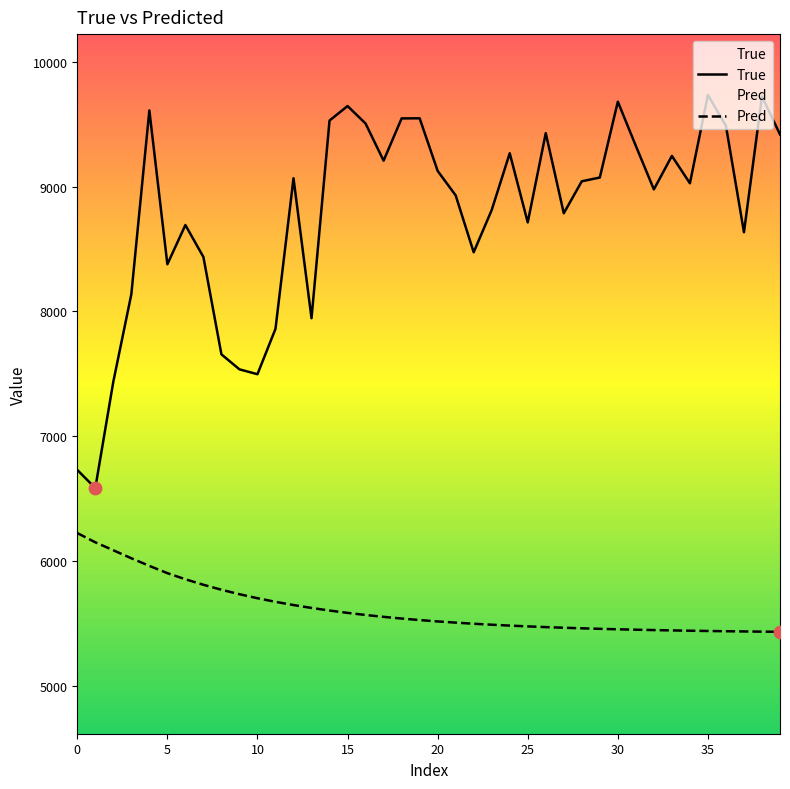

At how many categories does at least one series exceed 7720?

34